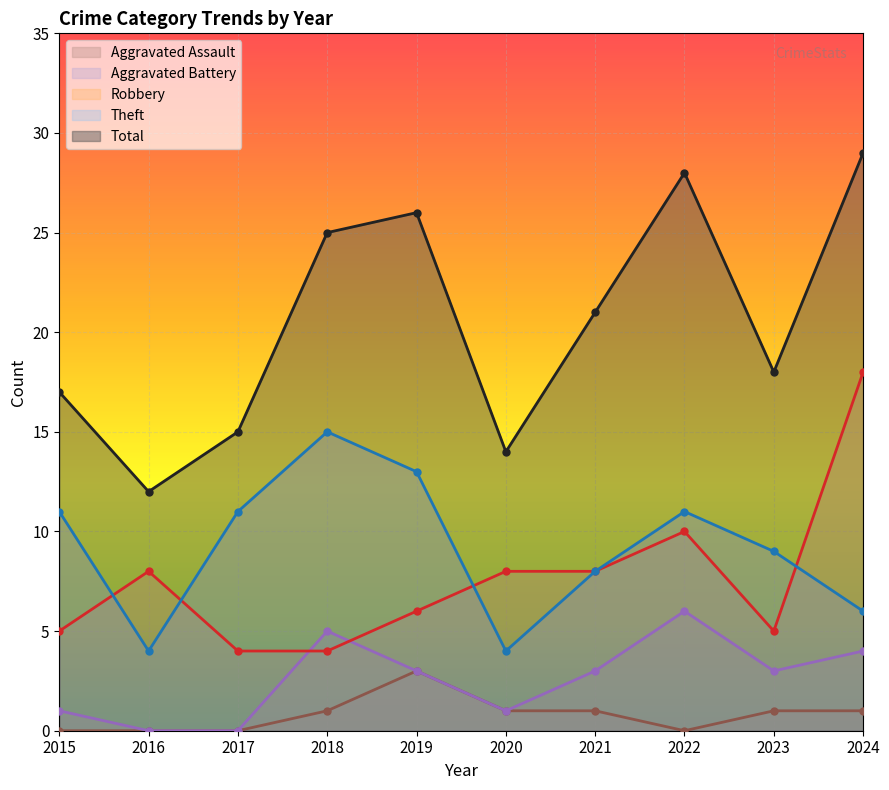

Which label corresponds to the largest value in the chart?

2024